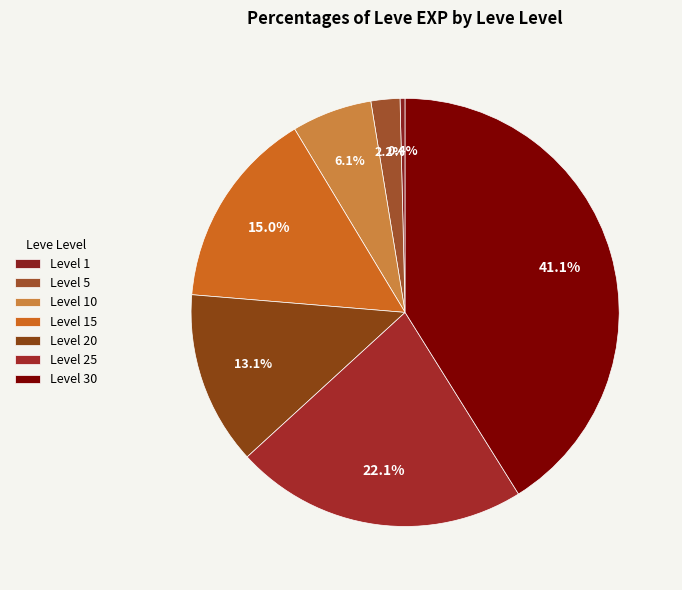

How many segments does this pie chart have?

7